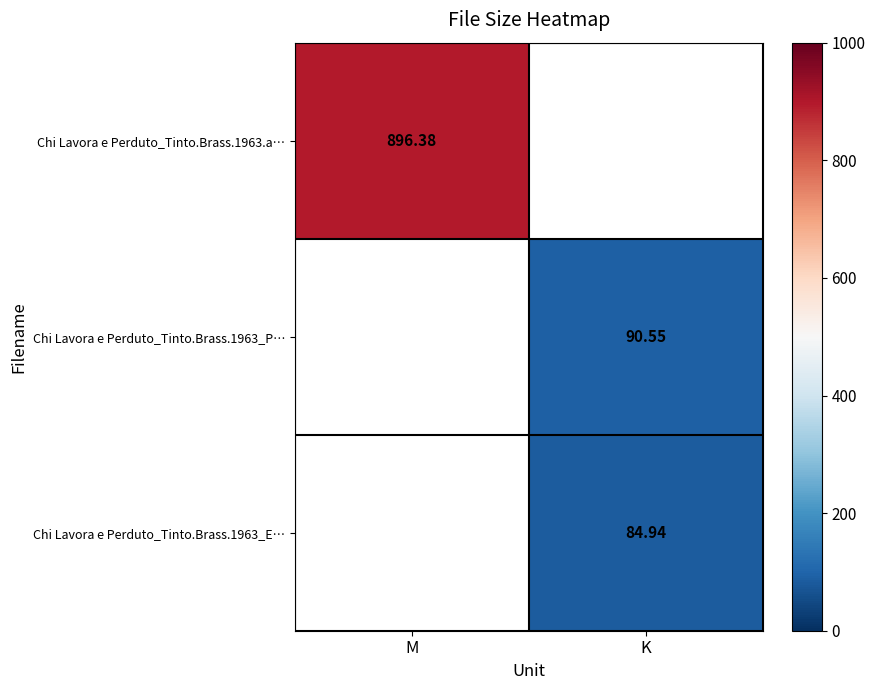

Which label corresponds to the smallest value in the chart?

K